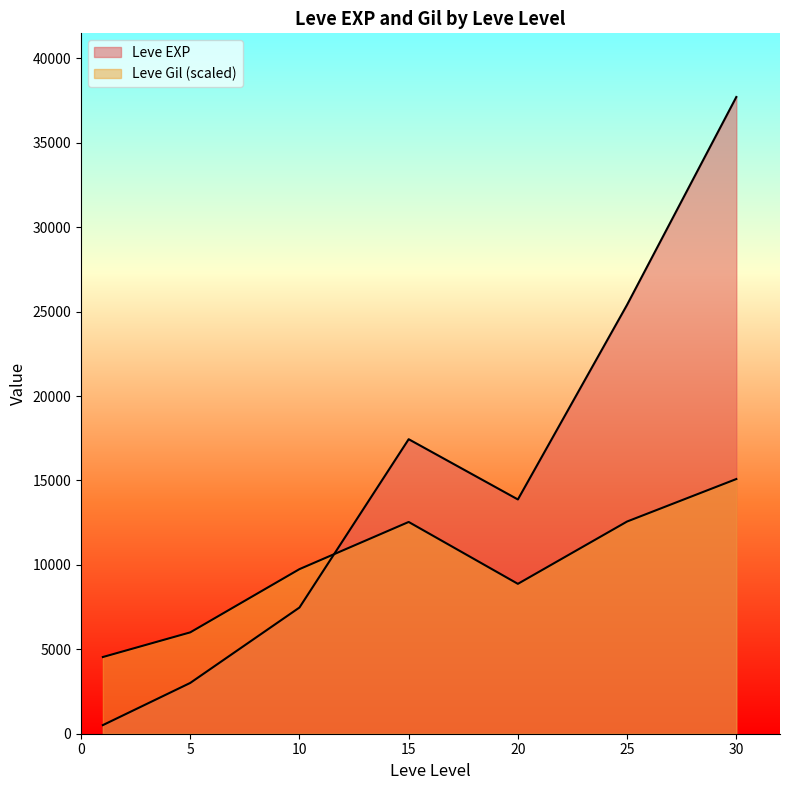

Rank the series by their average value, from highest to lowest.

Leve EXP, Leve Gil